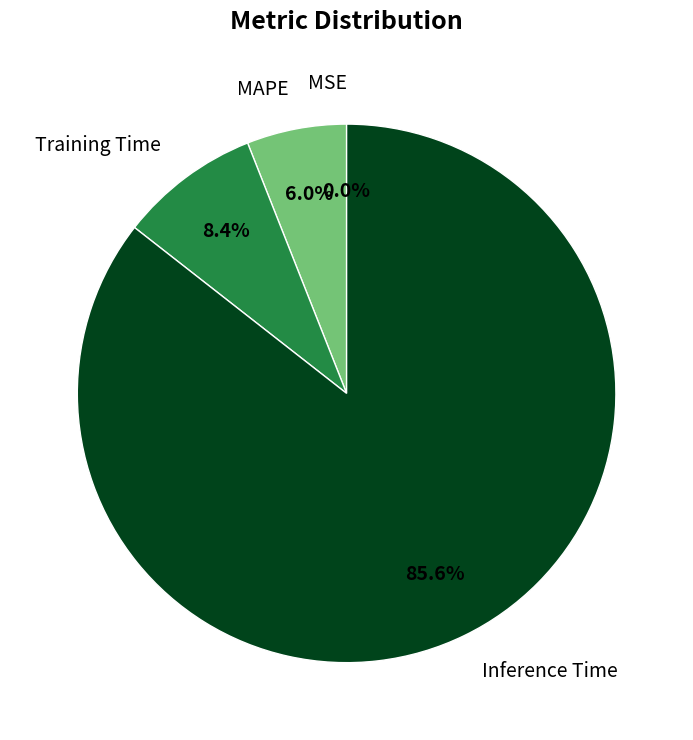

True or false: Inference Time accounts for 86% of the total.

True